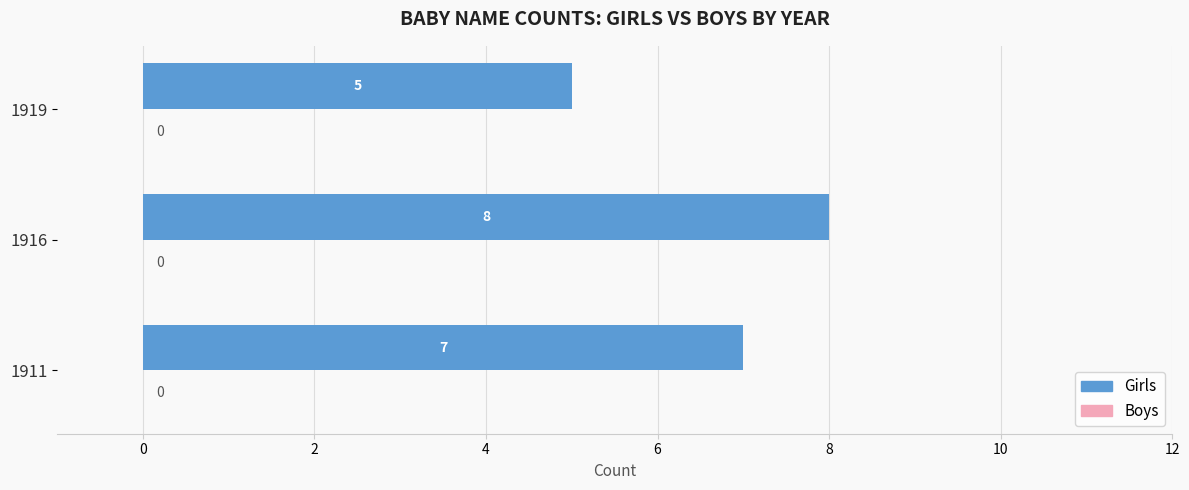

Which label corresponds to the largest value in the chart?

1916